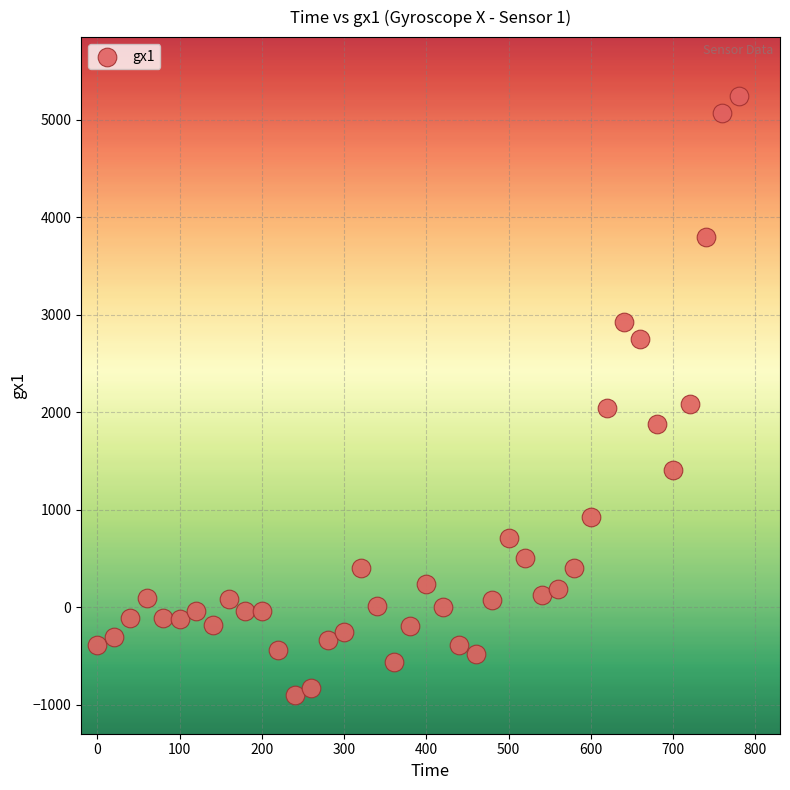

What is the range of X values (max minus min)?

780